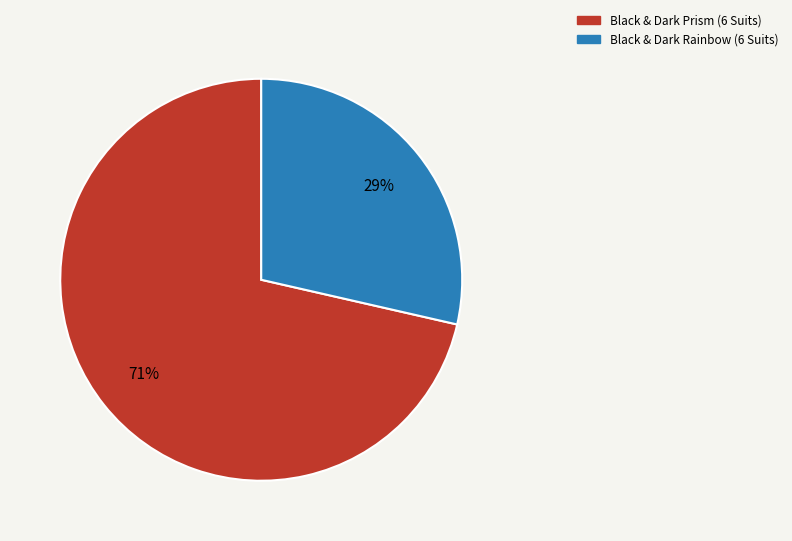

Is the sum of Black & Dark Prism (6 Suits) and Black & Dark Rainbow (6 Suits) greater than half?

Yes